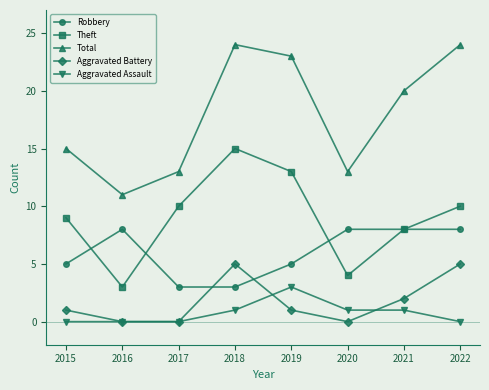

What is the total value across all series at 2019?

45